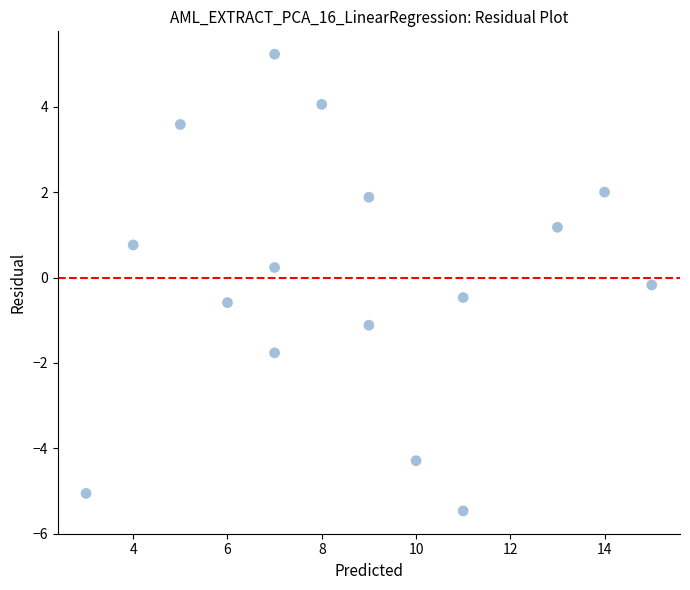

What is the range of Y values (max minus min)?

10.7